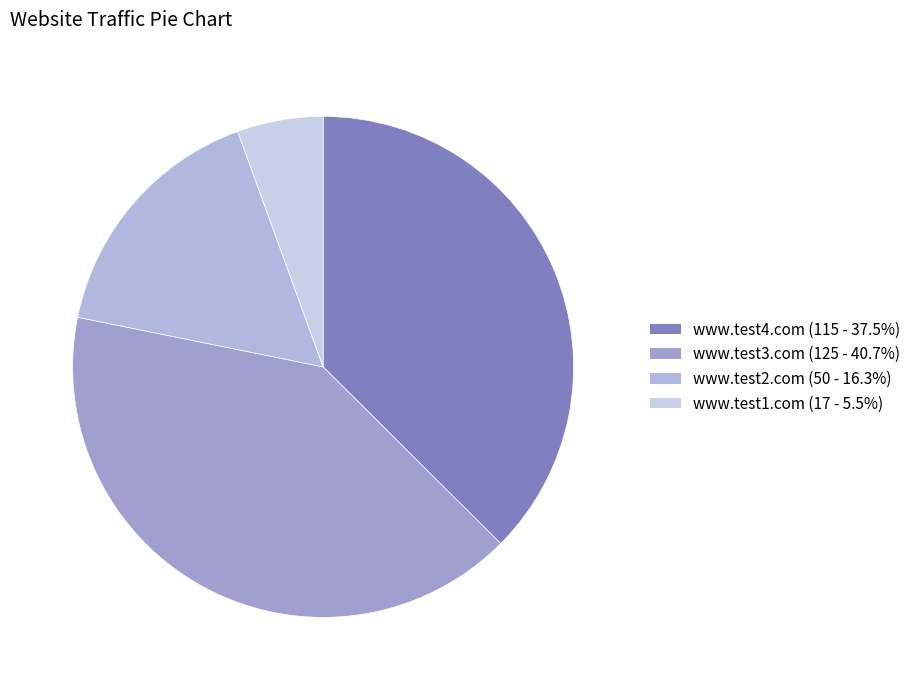

To the nearest percent, what portion does www.test4.com represent?

37%